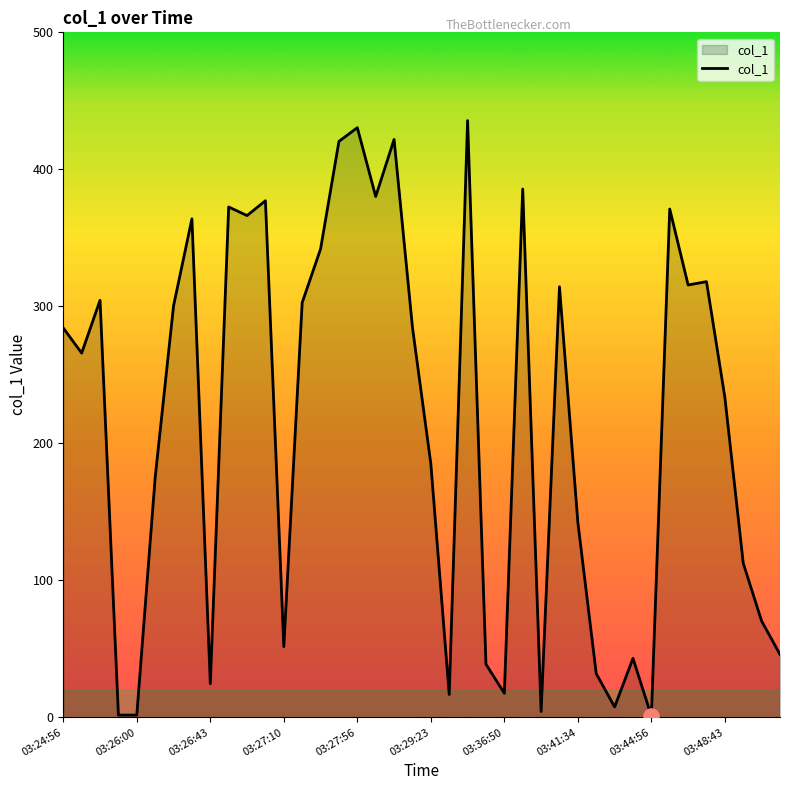

What is the difference between the maximum and minimum values?

434.6